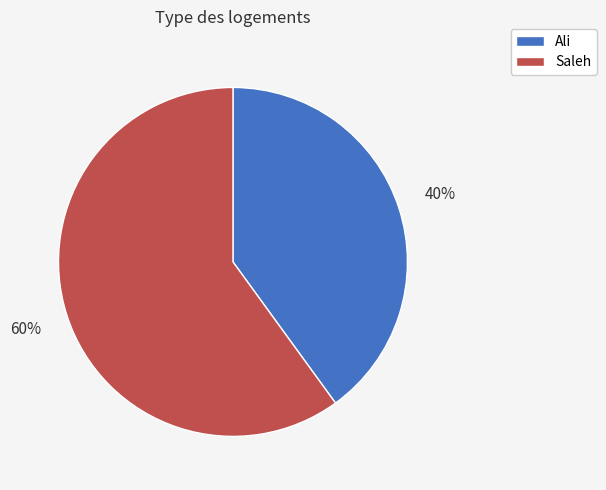

What percentage is the Ali slice, to the nearest percent?

40%